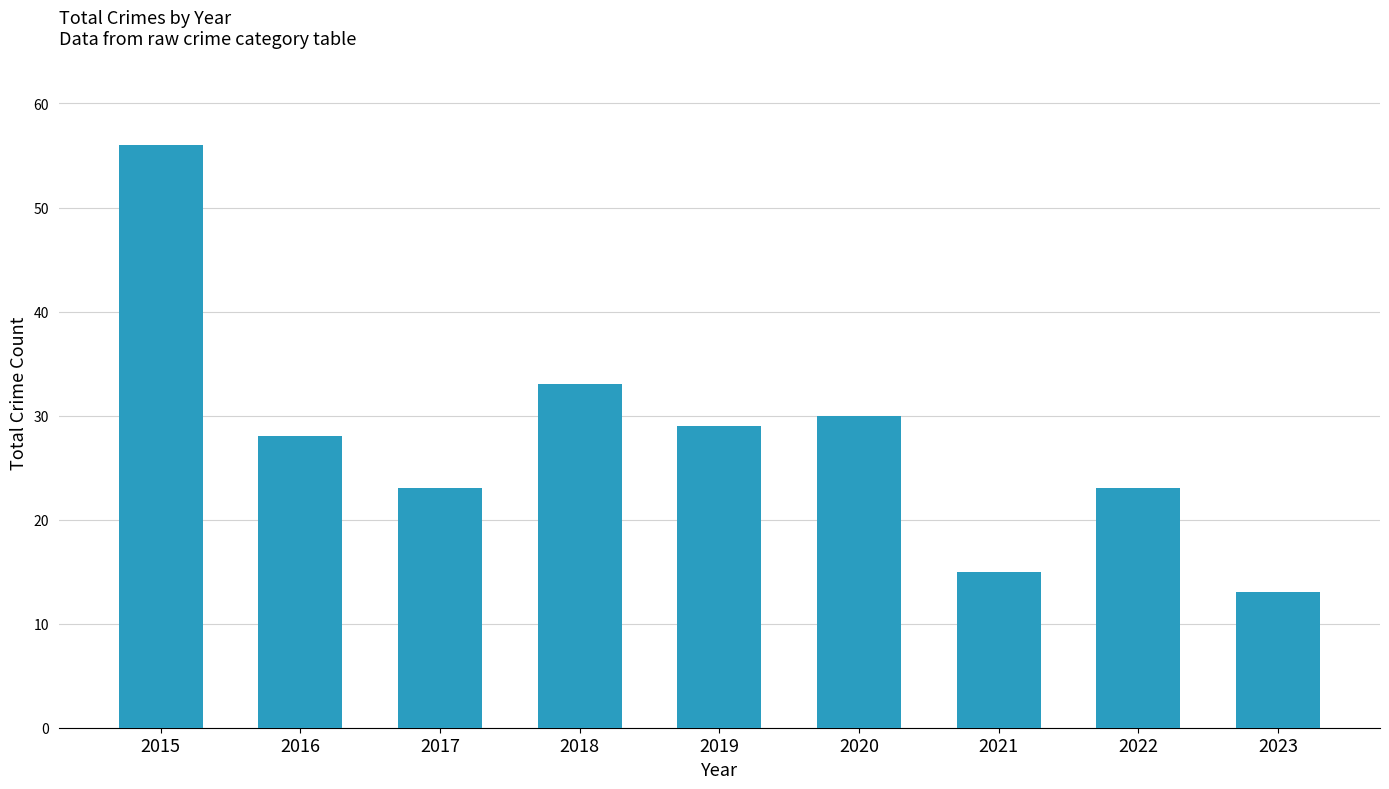

Is it true that the value at 2015 is 56?

True